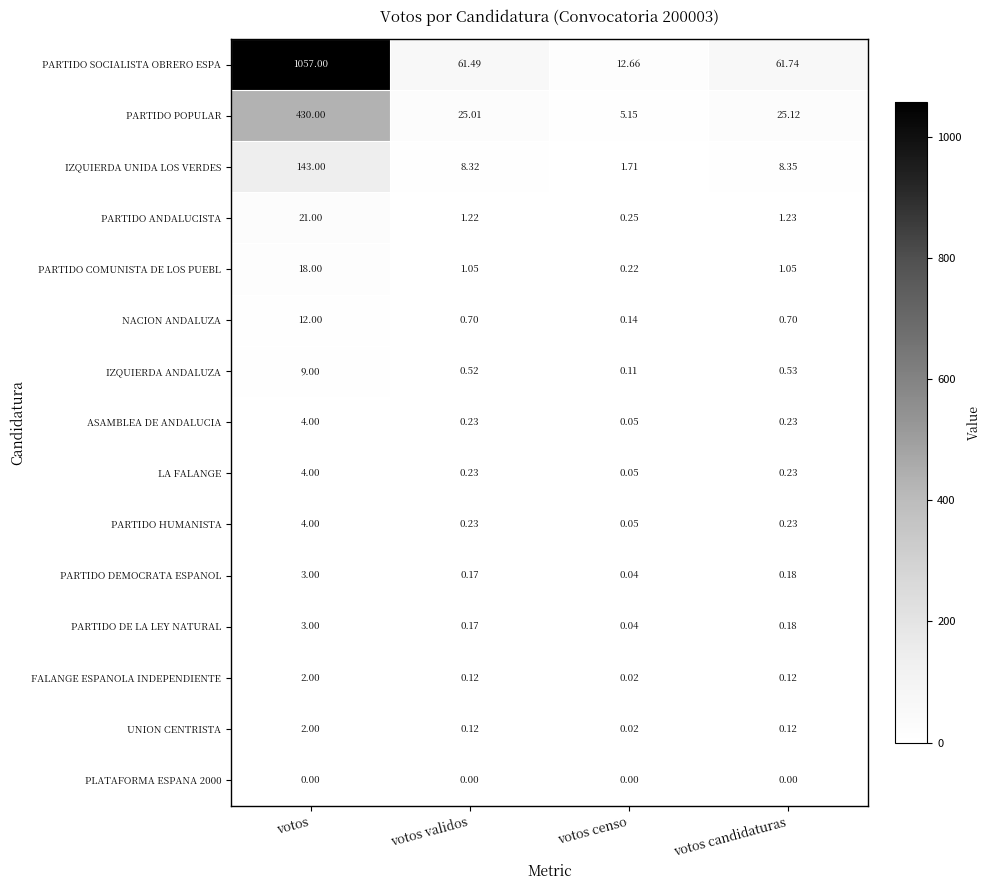

Which category has the lowest value in the IZQUIERDA ANDALUZA series?

votos censo